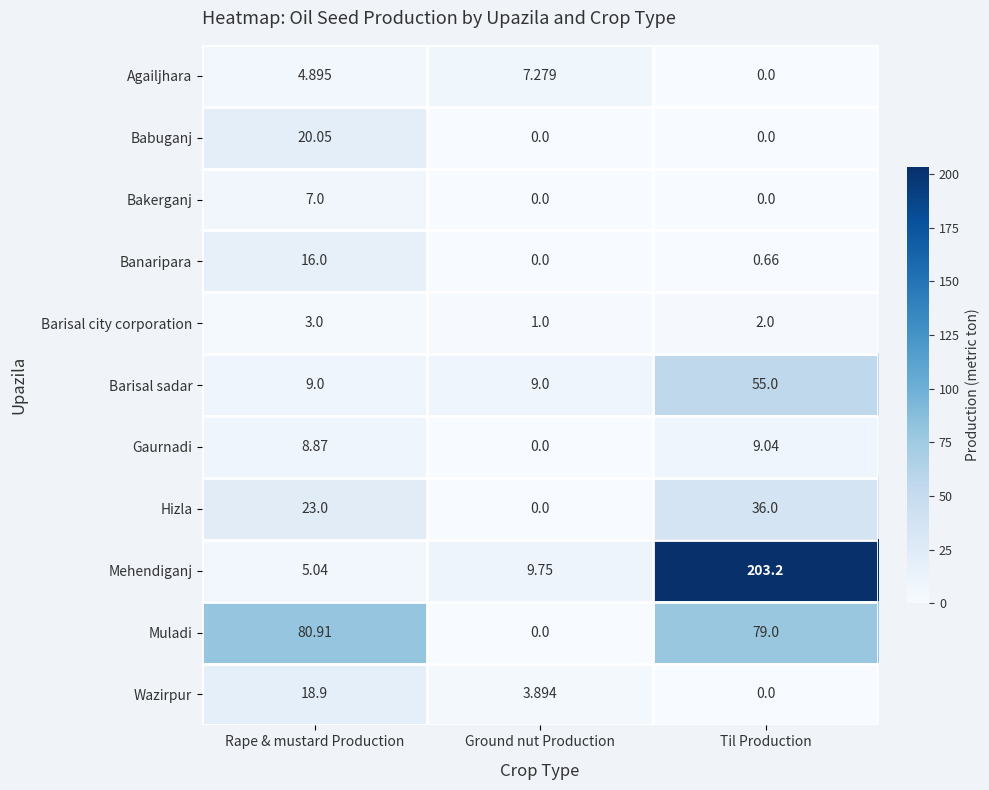

How many data points does each series have?

3